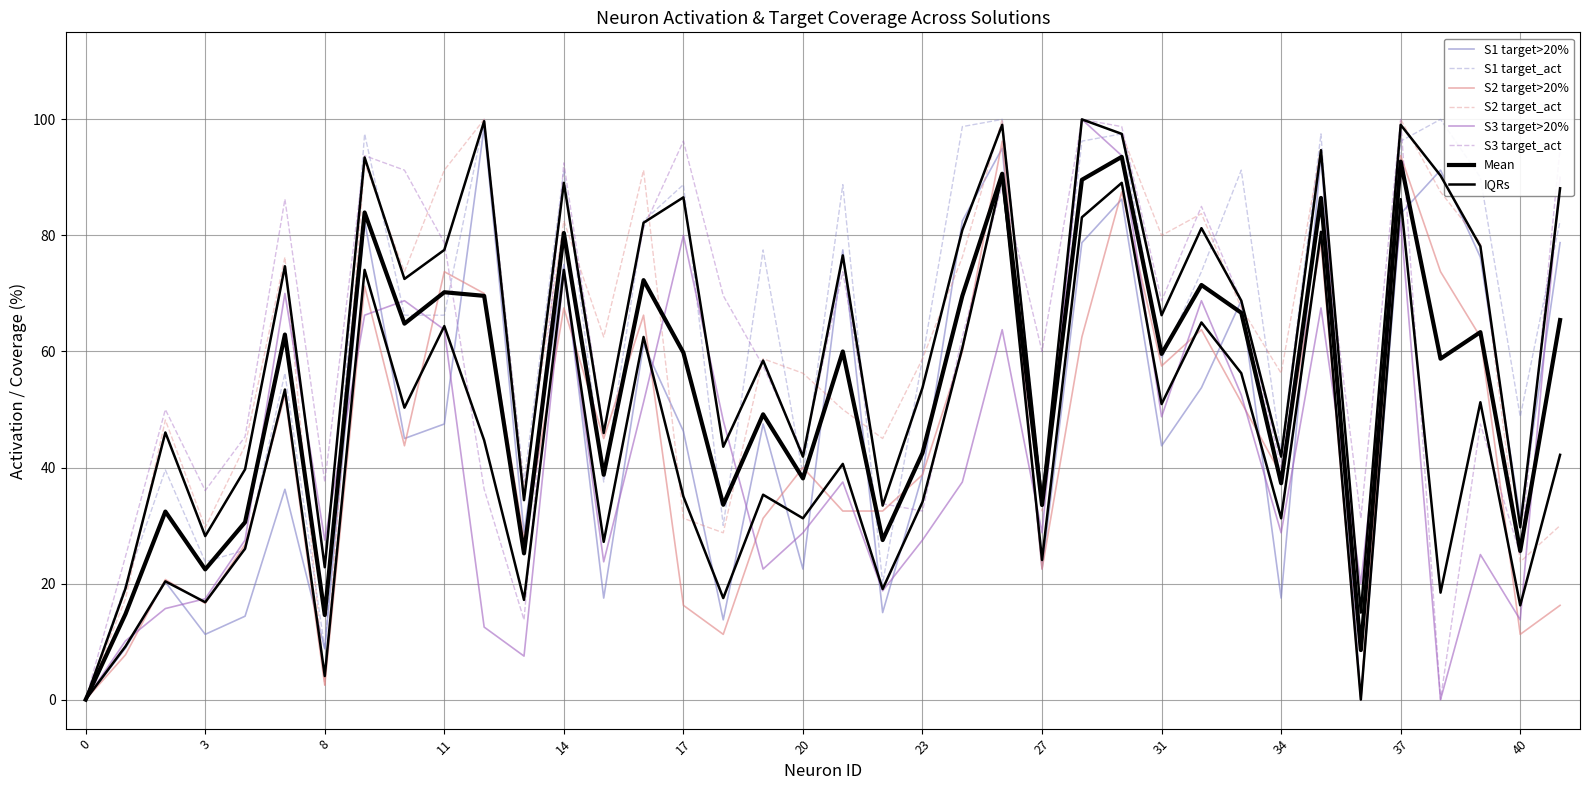

The value of S1_target_activation at 9 is 39.7. True or false?

False